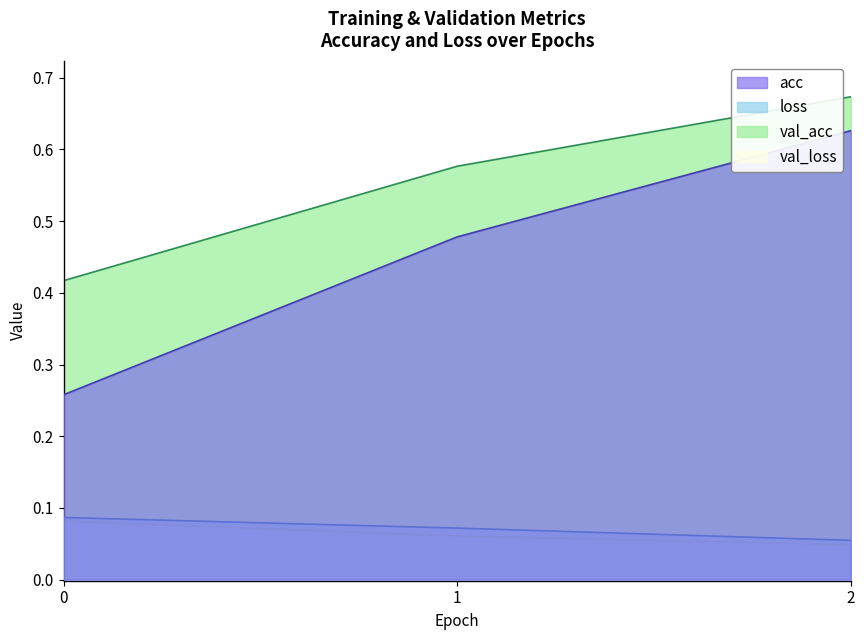

What is the sum of the val_acc values at 0 and 1?

1.0